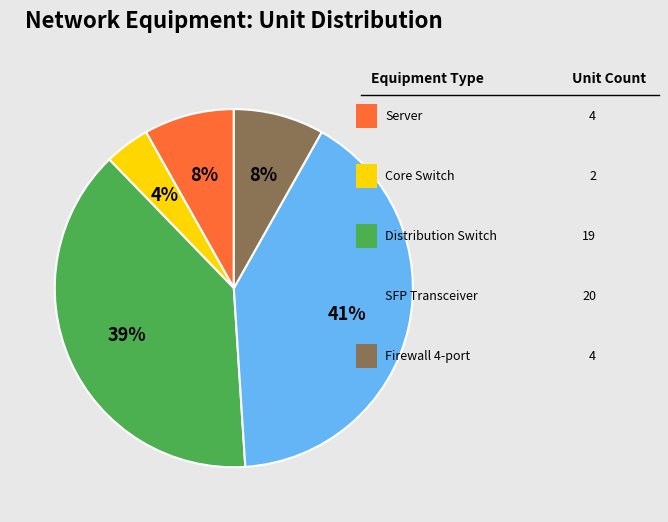

Does any single category account for the majority?

No